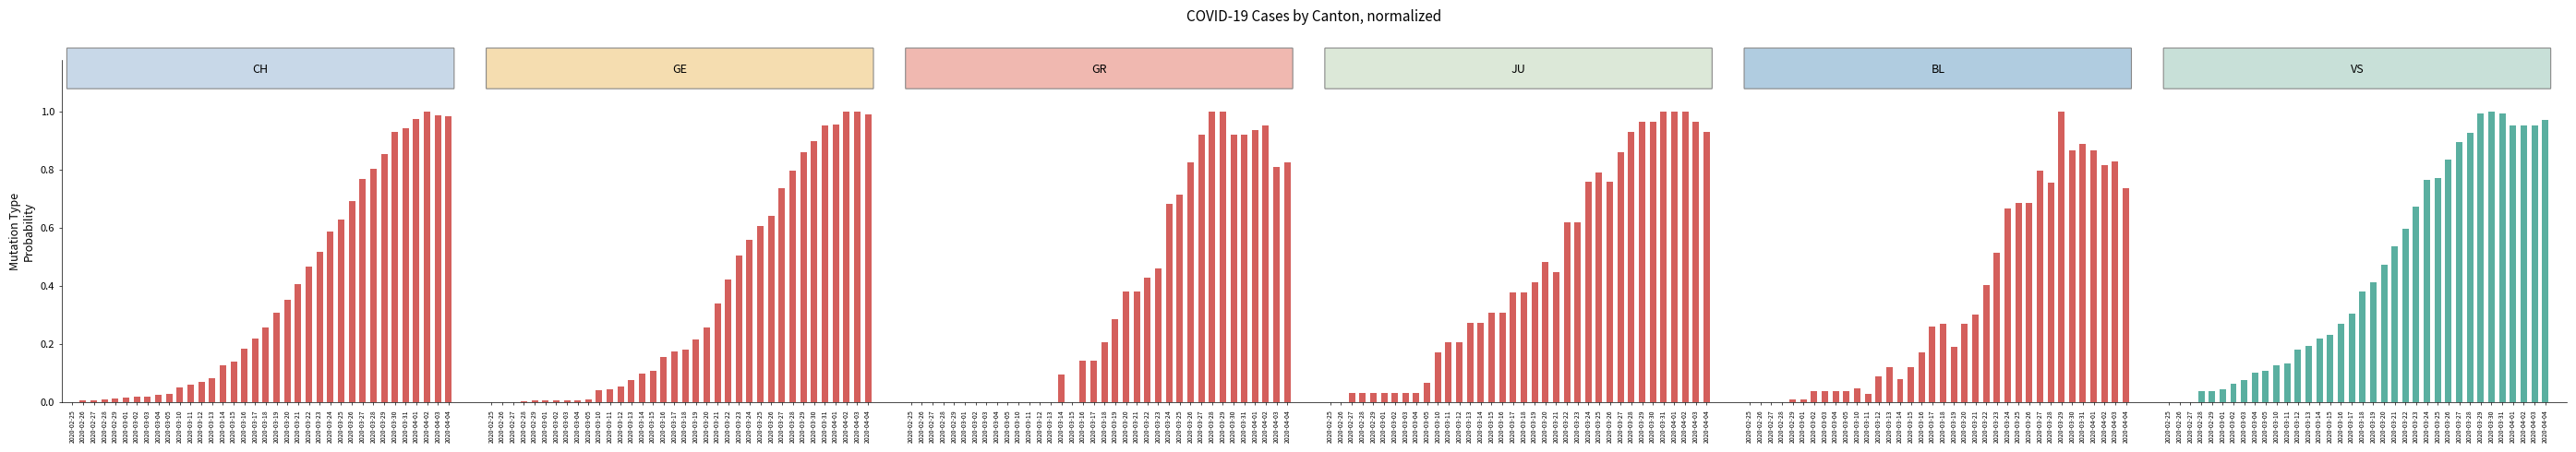

Between 2020-03-03 and 2020-03-14, which series saw the biggest shift?

JU